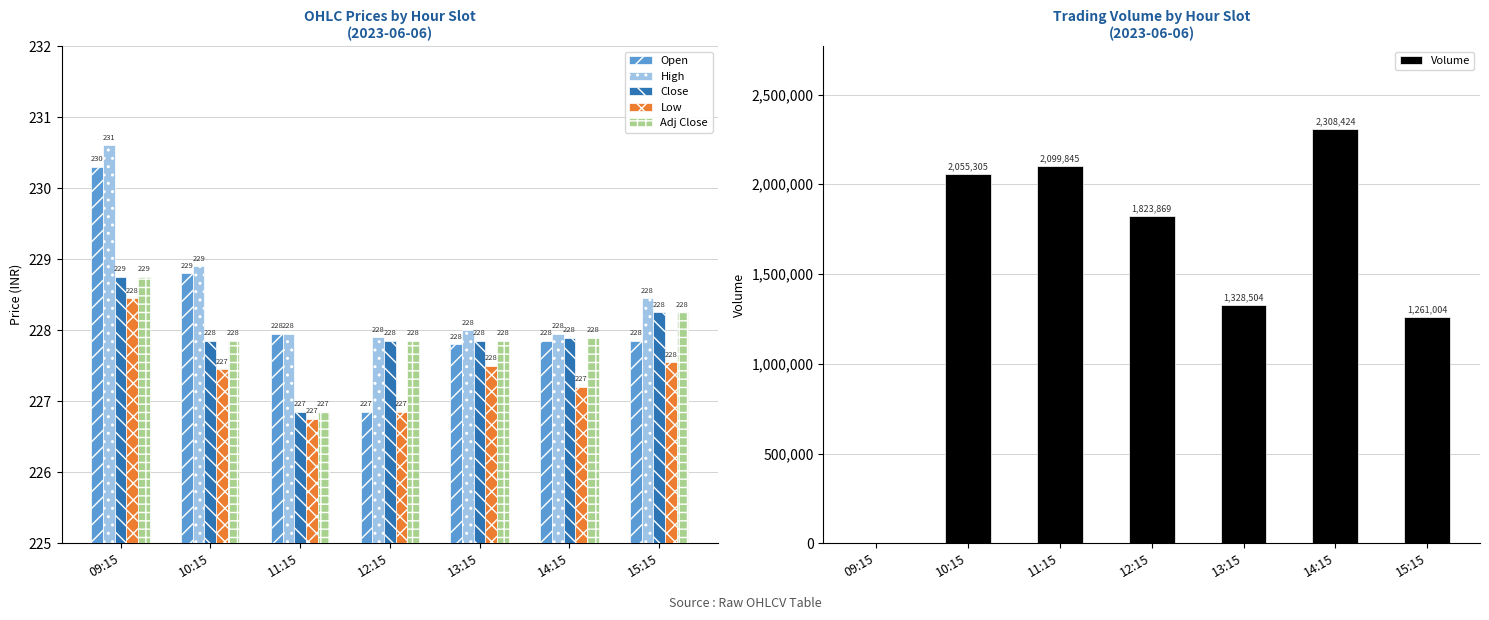

What is the value of the Volume bar at the 5th from the left?

1328504.0